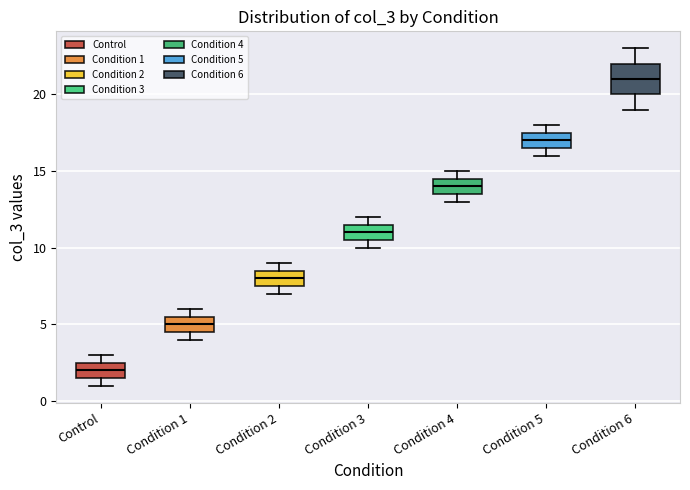

Which box has the lowest median line?

Control